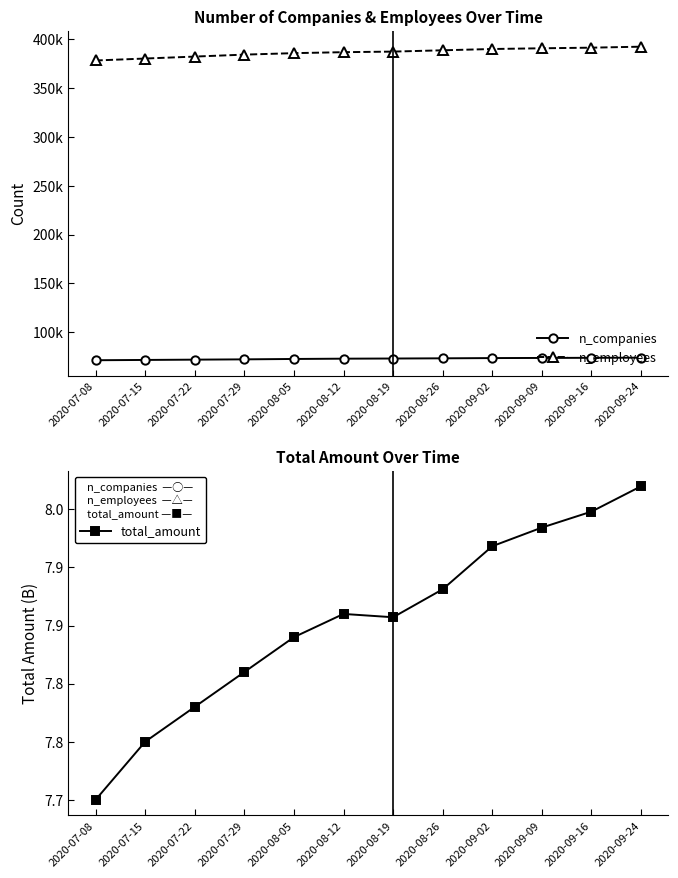

Which series has the largest range (max minus min)?

n_employees